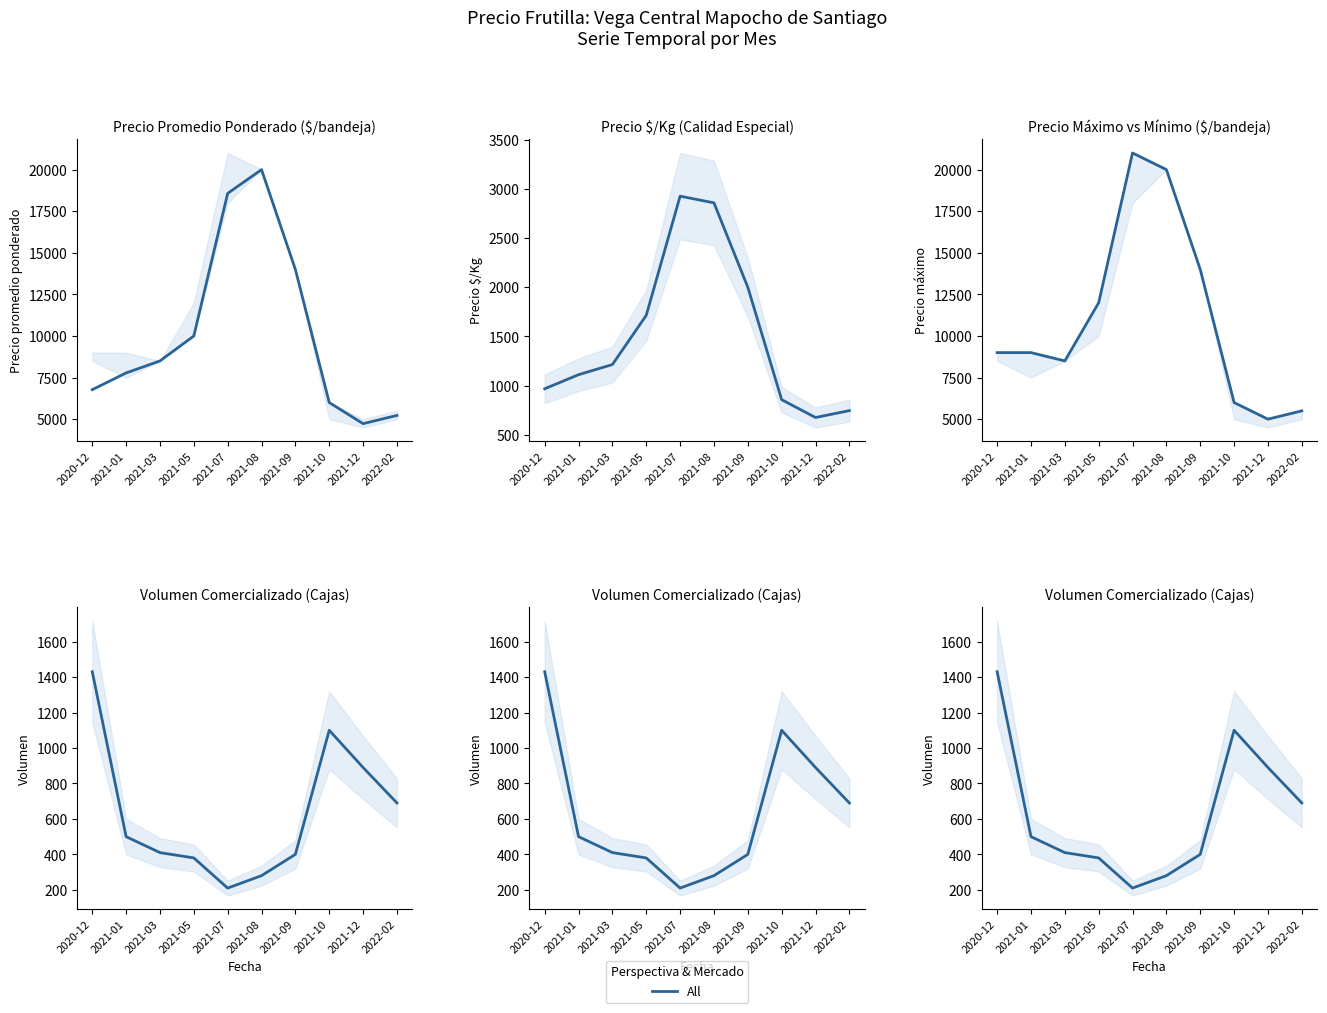

True or false: the data has more than 1 interior local peaks.

False